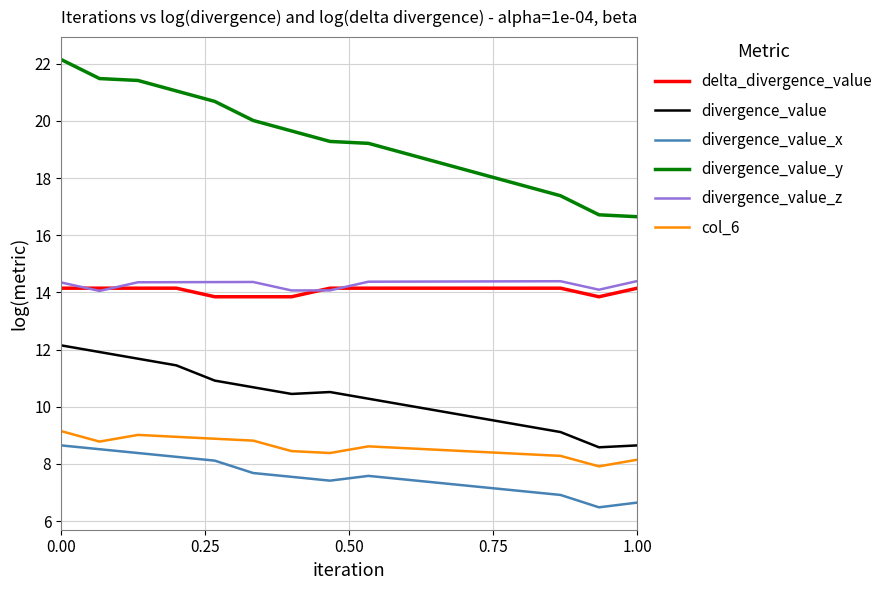

Rank the series by their maximum value, from highest to lowest.

divergence_value_y, divergence_value_z, delta_divergence_value, divergence_value, col_6, divergence_value_x